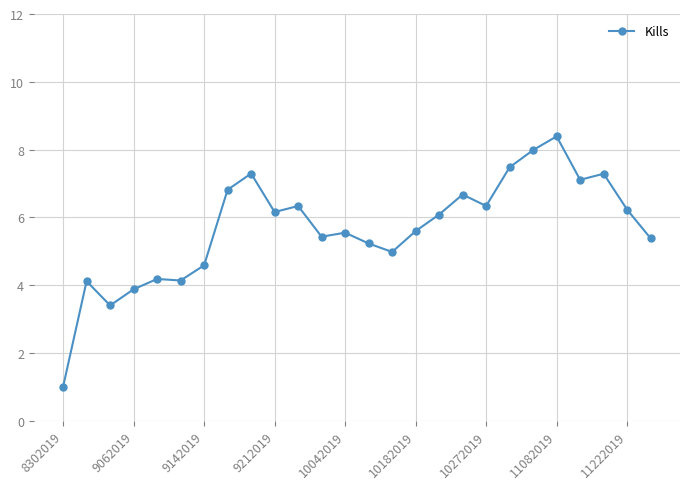

What is the smallest value displayed?

1.0